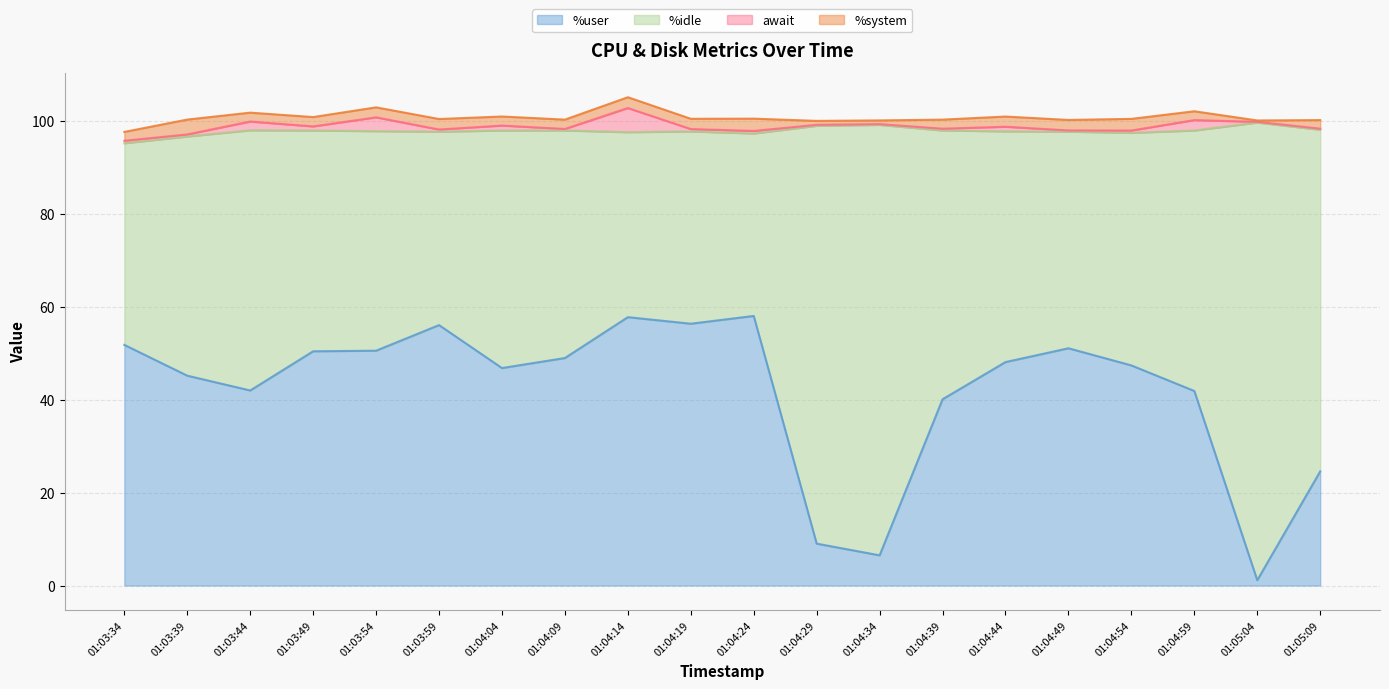

How many lines are shown in the chart?

4